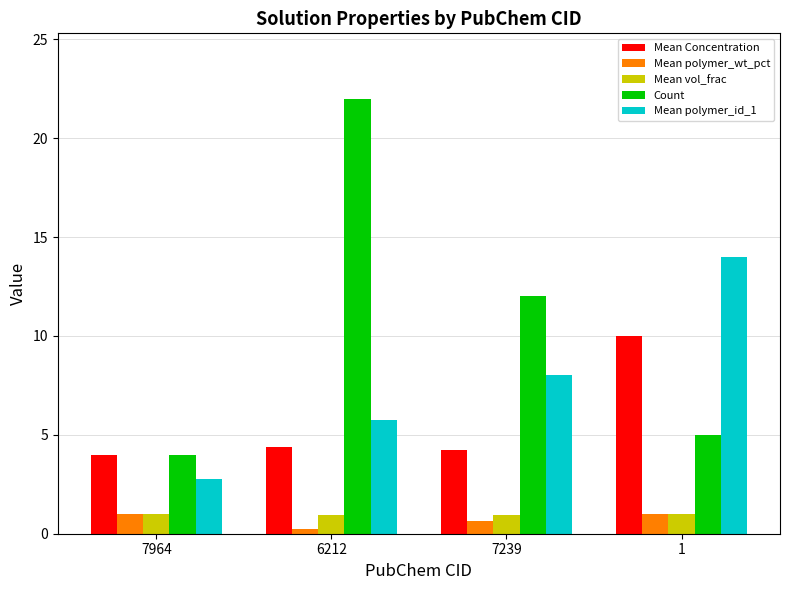

Rank the series at 7239 from lowest to highest value.

Mean polymer_wt_pct, Mean vol_frac, Mean Concentration, Mean polymer_id_1, Count